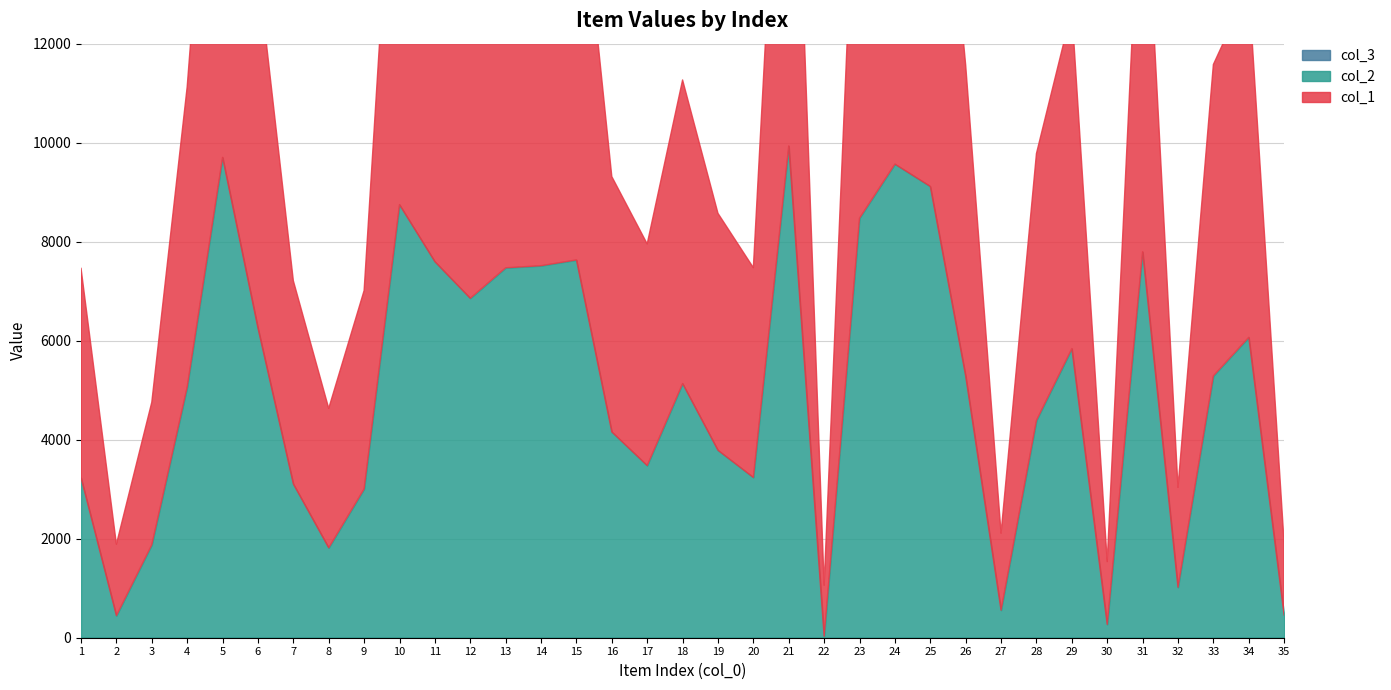

At how many categories does at least one series exceed 5230?

27